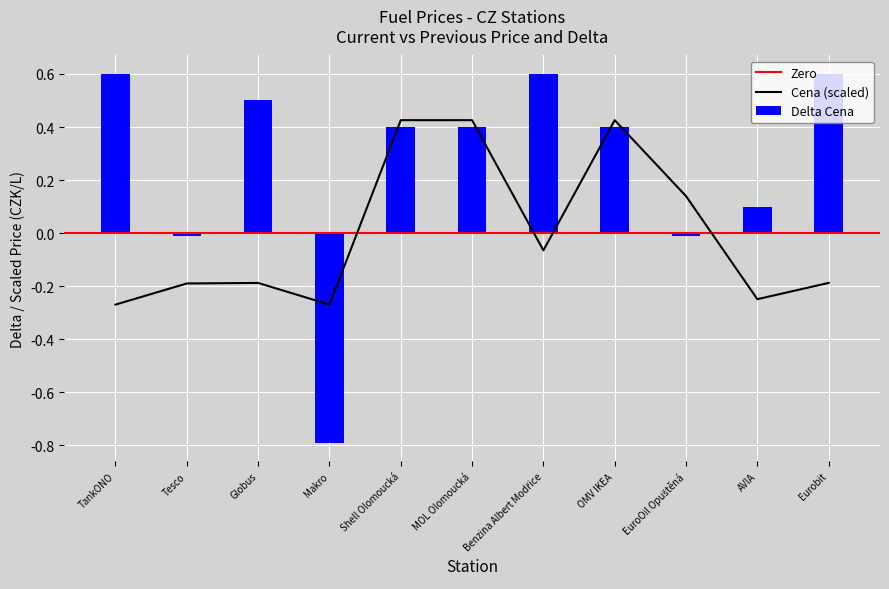

What is the value of the Delta Cena bar at the 8th from the left?

0.4